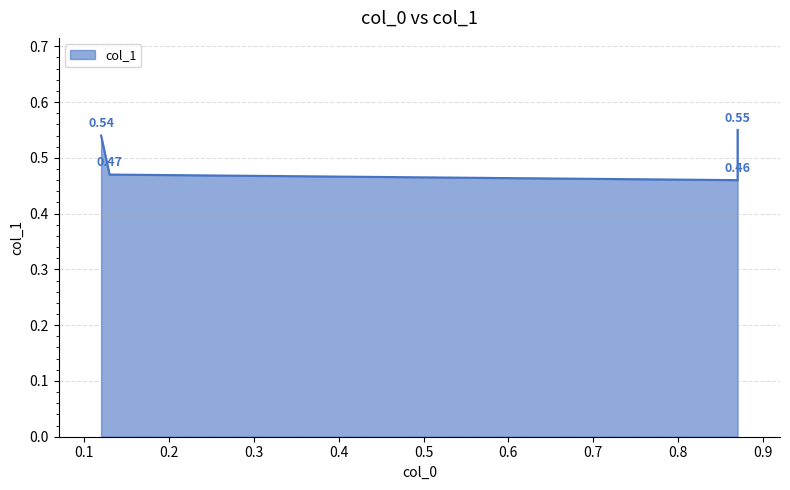

What is the value of the 3rd point from the left?

0.5